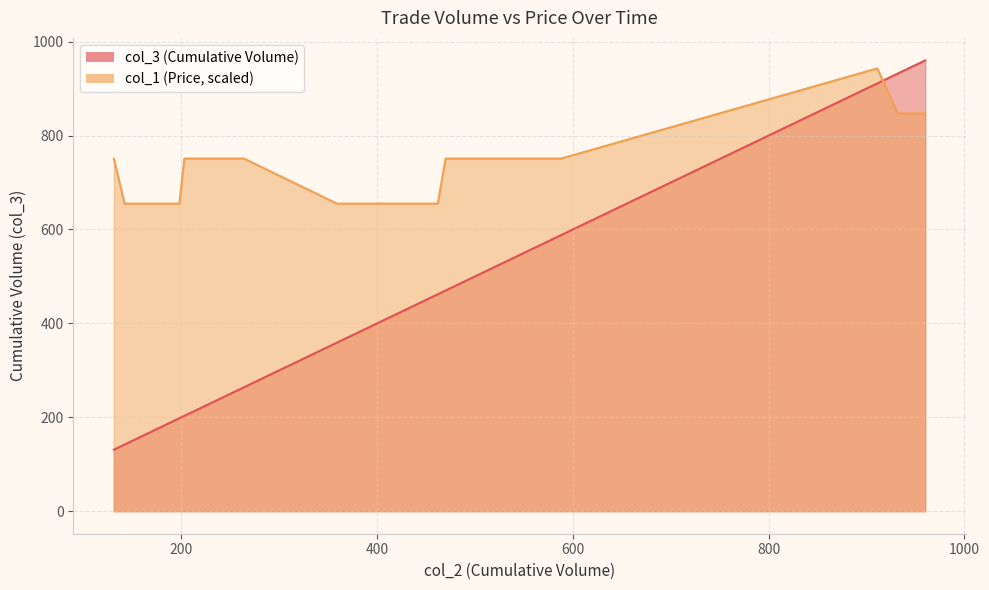

Is it true that col_1 equals 655.0 at 359?

True